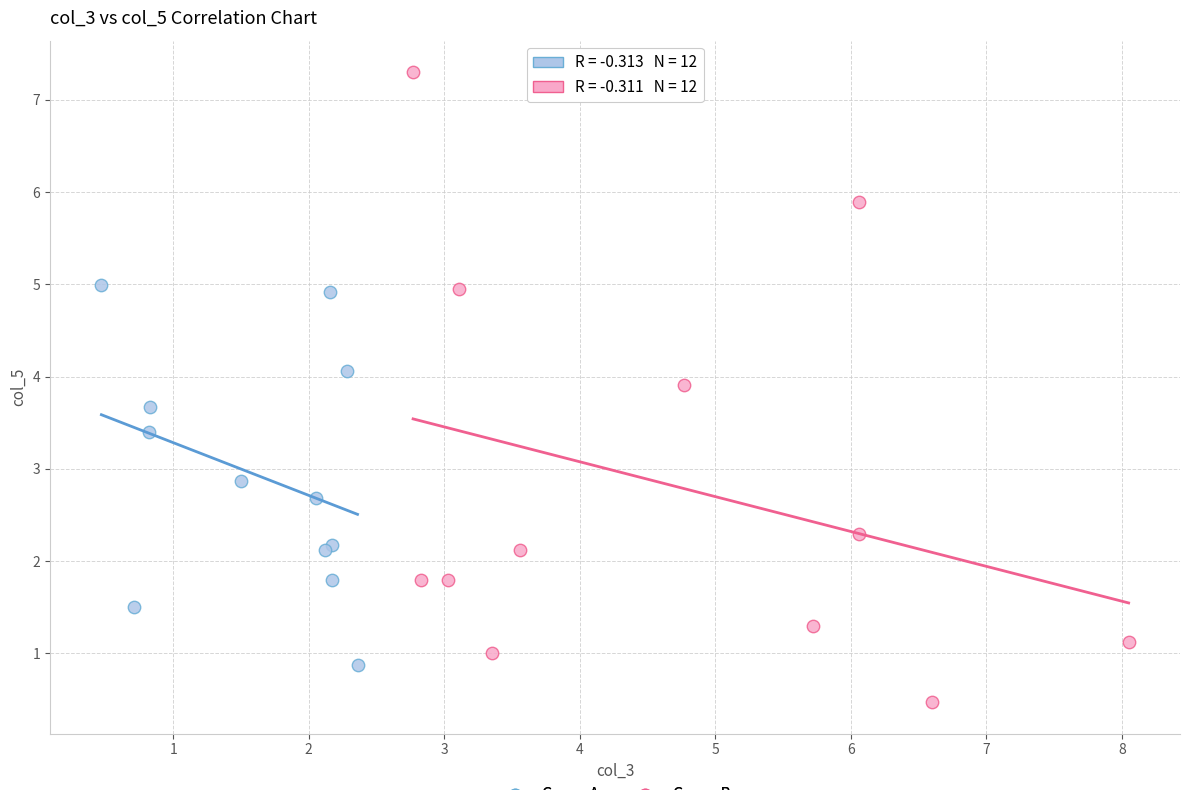

Which series has the widest spread of Y values?

Group B